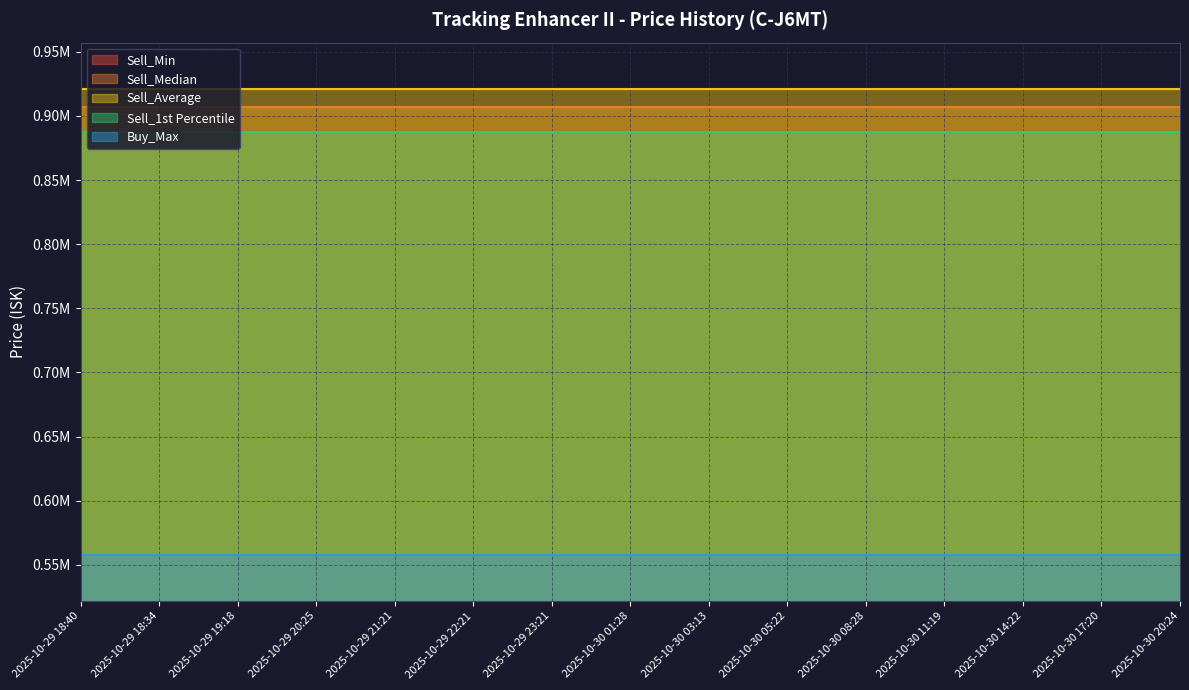

True or false: Sell_Min and Sell_1st Percentile intersect in this chart.

False